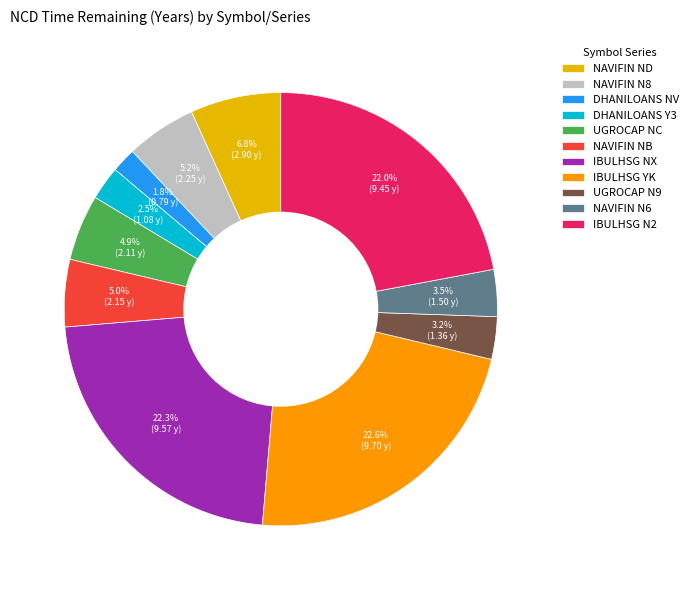

Count the number of slices in the pie.

11